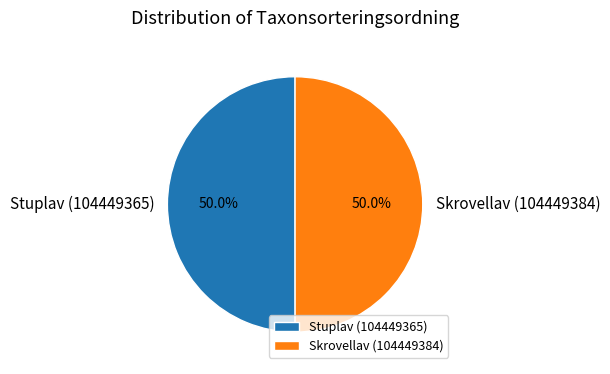

To the nearest percent, what percentage of the pie is Stuplav (104449365)?

50%